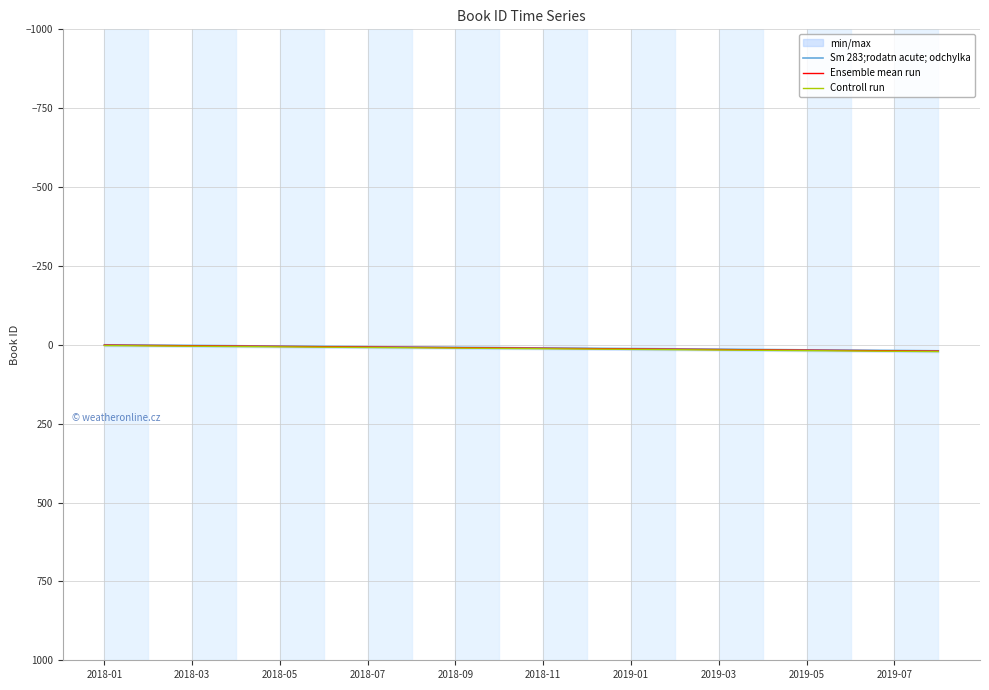

True or false: Controll run has a value of 6.5 at 2018-09.

False